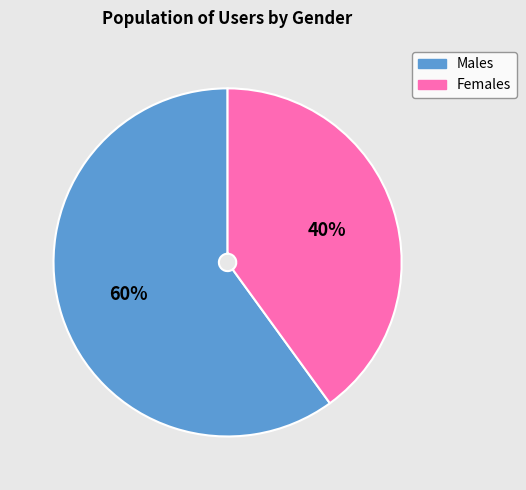

Rank the categories by value from highest to lowest.

Males, Females